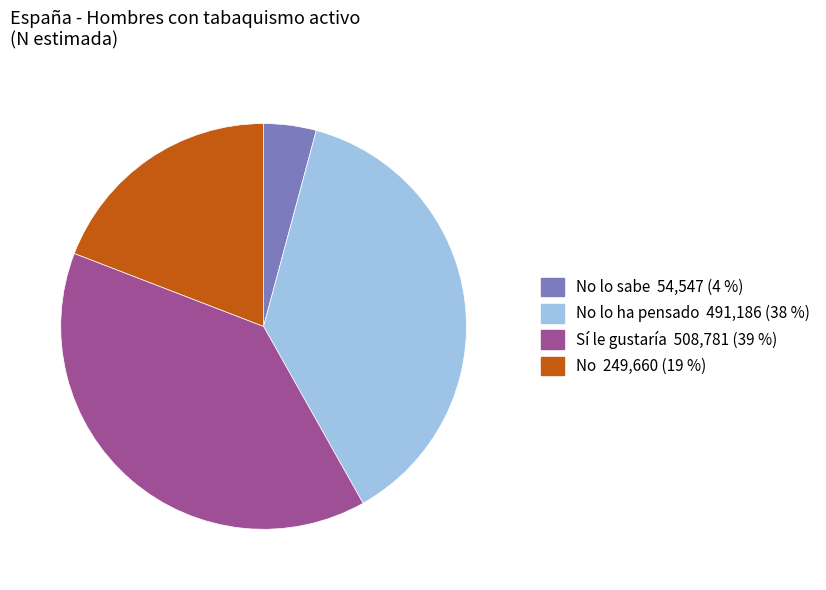

Is there a majority slice in this chart?

No